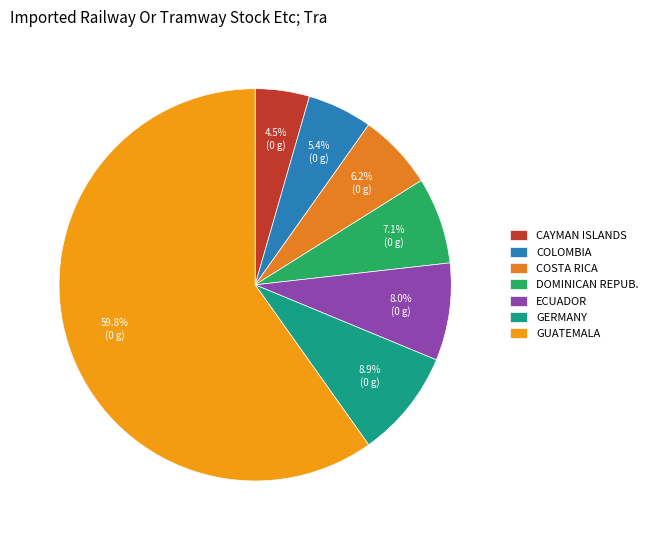

To the nearest percent, what is the average slice percentage?

14%